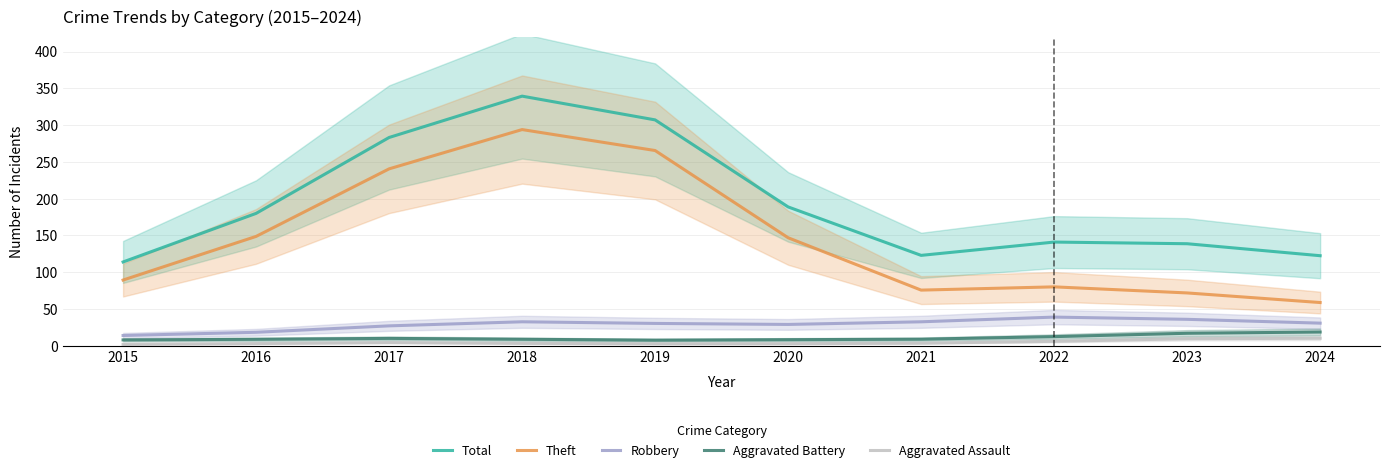

At which category does Robbery reach its first local peak?

2018